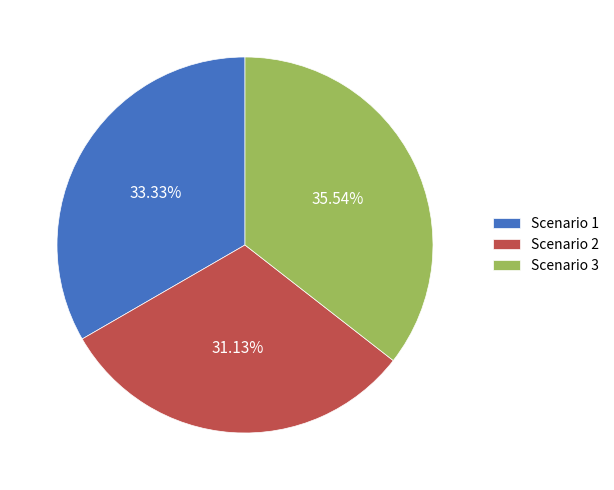

Approximately how many times larger is the value at Scenario 1 compared to Scenario 3?

0.9